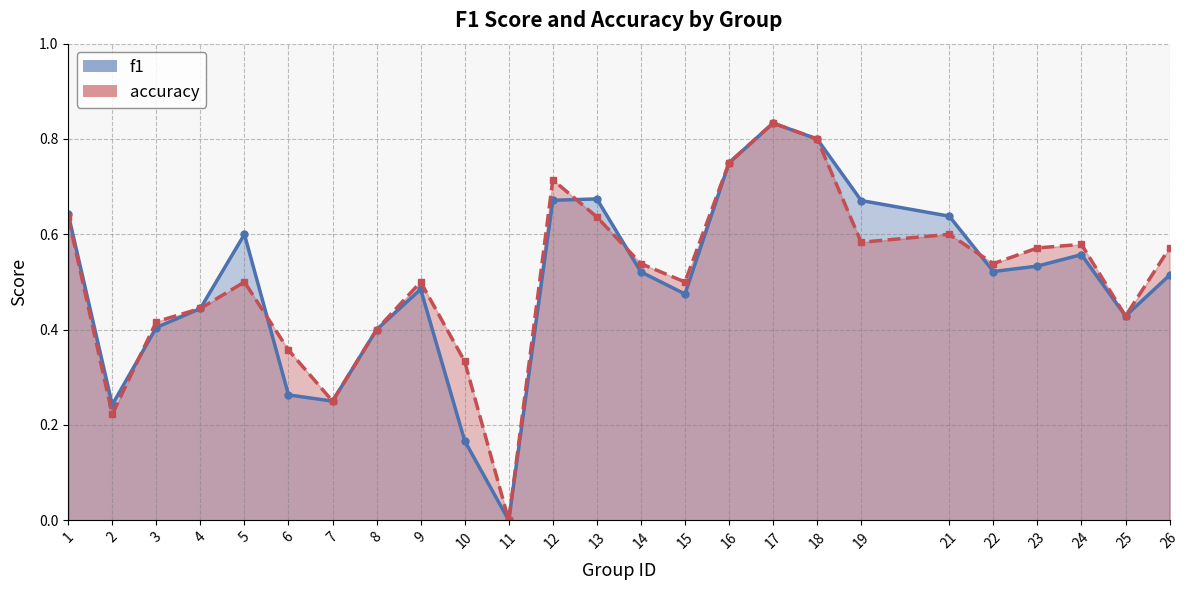

What is the value of the f1 point at the 20th from the left?

0.6